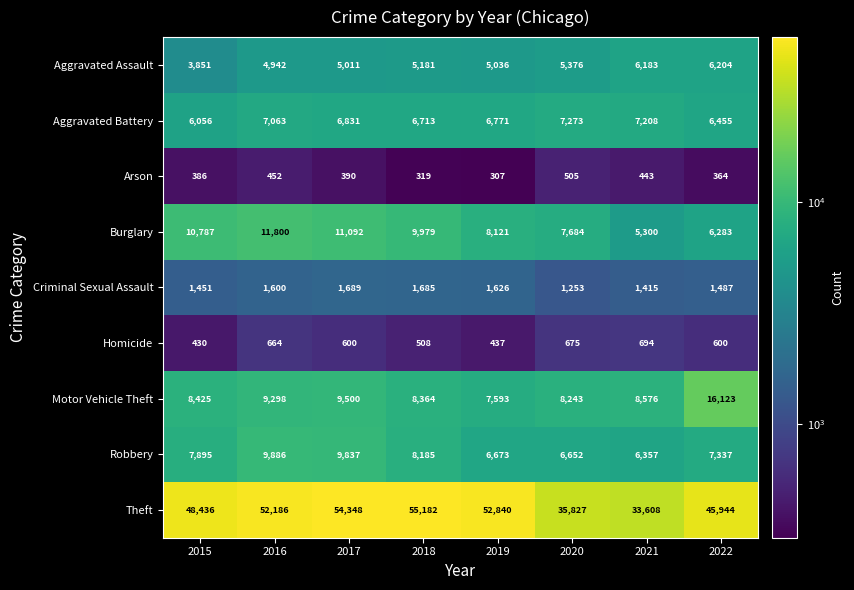

Which series has the largest range (max minus min)?

Theft